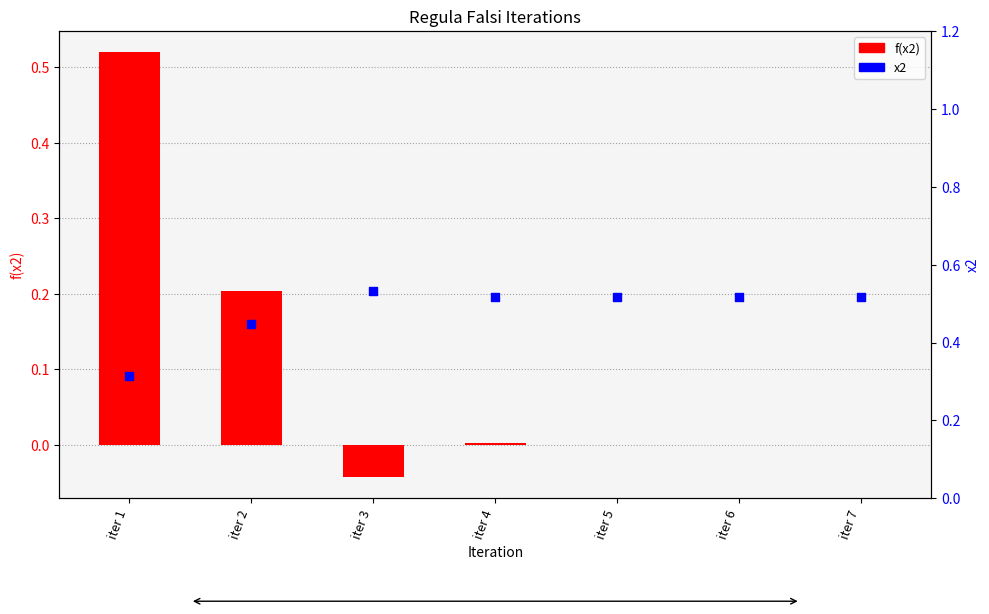

At how many categories does at least one series exceed 0?

7